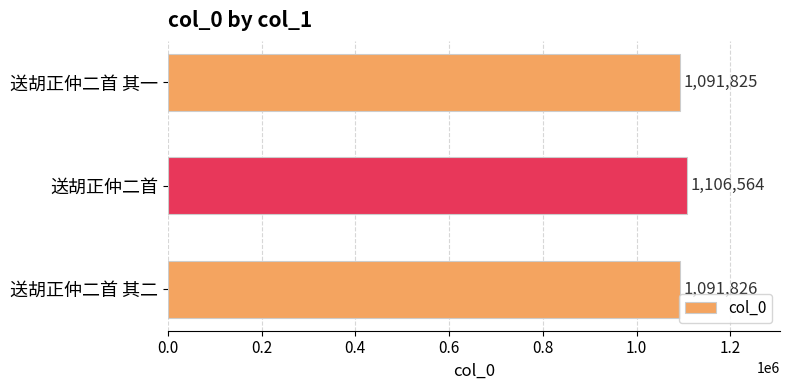

Rank the categories by value from lowest to highest.

送胡正仲二首 其一, 送胡正仲二首 其二, 送胡正仲二首